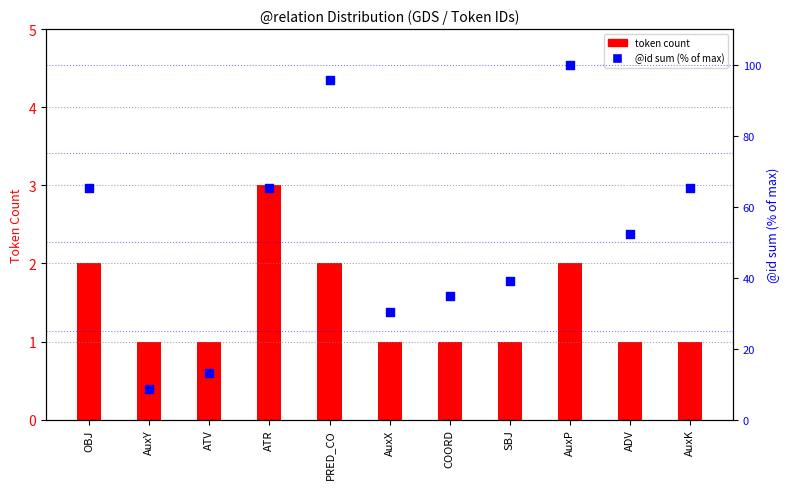

Which series has the widest spread of Y values?

@id sum (% of max)